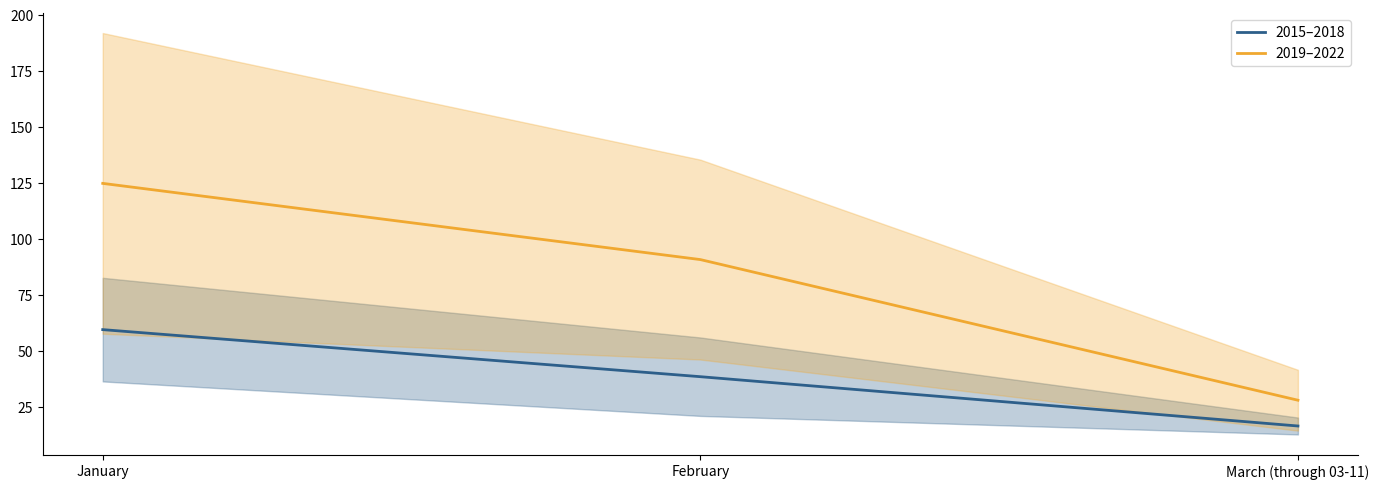

Reading right to left, list all the values displayed in this chart.

2015–2018: March (through 03-11)=16.5	February=38.5	January=59.5
2019–2022: March (through 03-11)=28.0	February=90.8	January=124.8